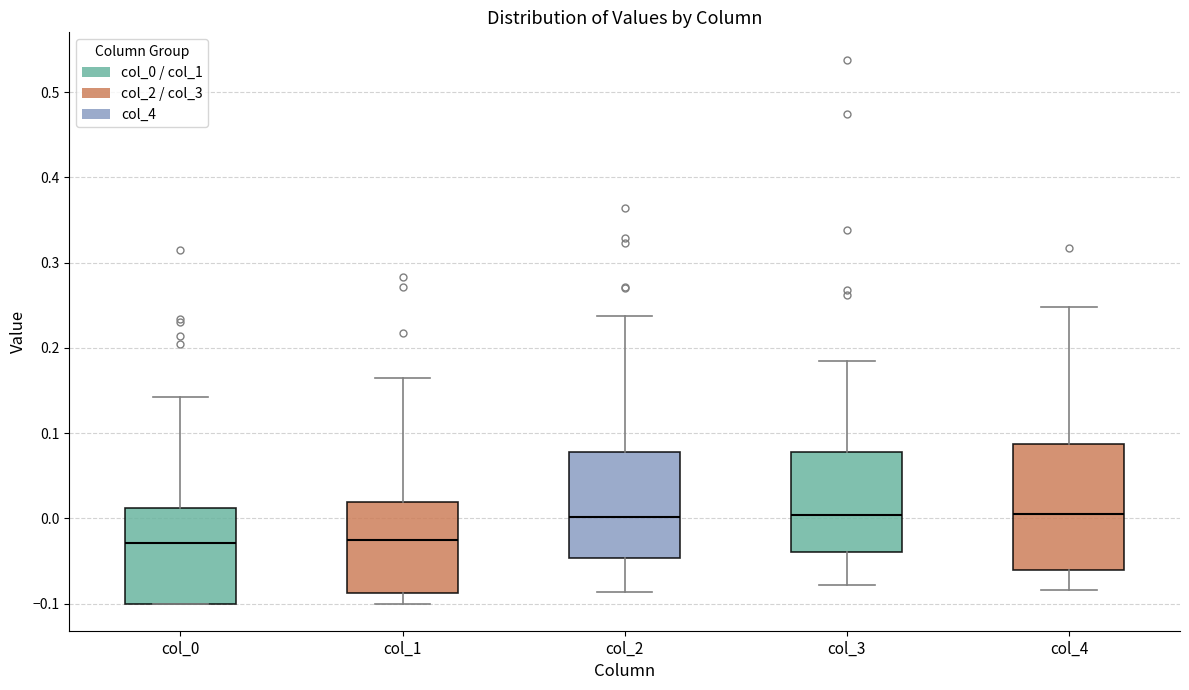

Where does the median line of the box for col_1 sit on the y-axis? The values are not printed on the chart, so give them approximately, as read against the axis.

-0.03